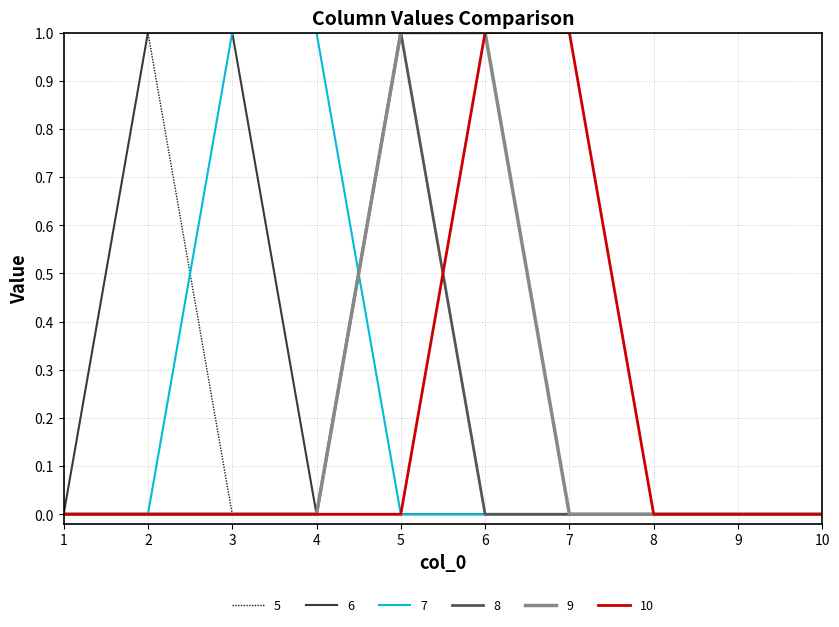

True or false: 6 has a value of 1 at 2.

True